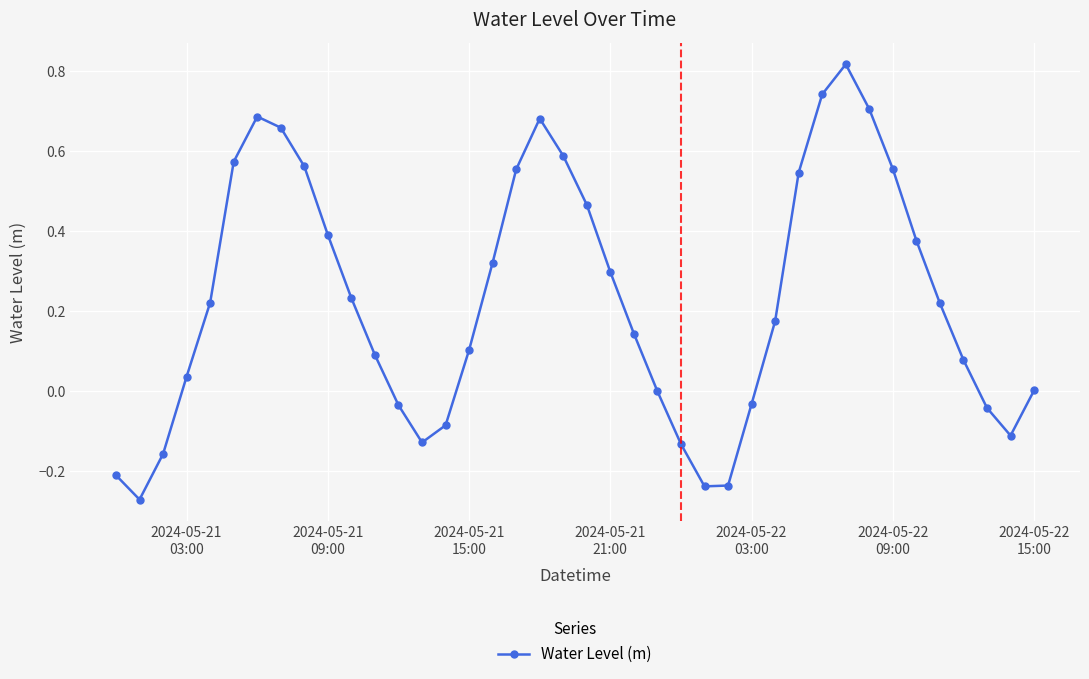

What is the difference between the second highest and minimum values?

1.0